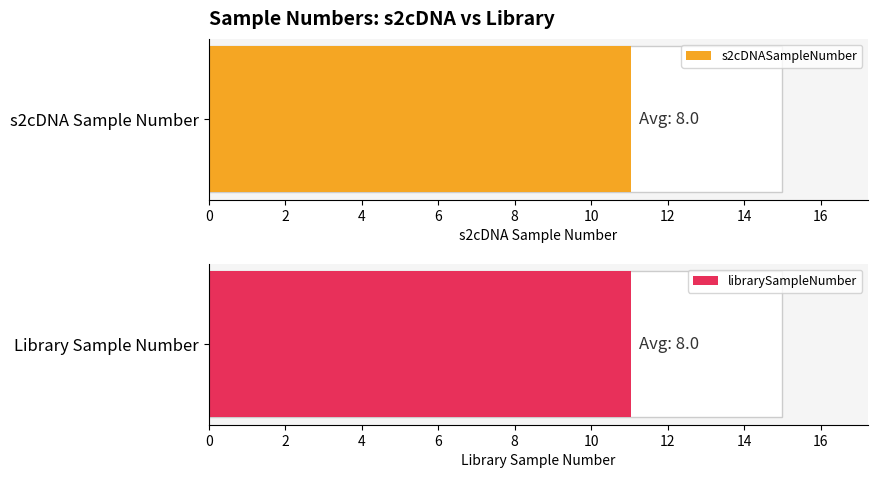

At 2, list the series in order from largest to smallest.

s2cDNASampleNumber, librarySampleNumber